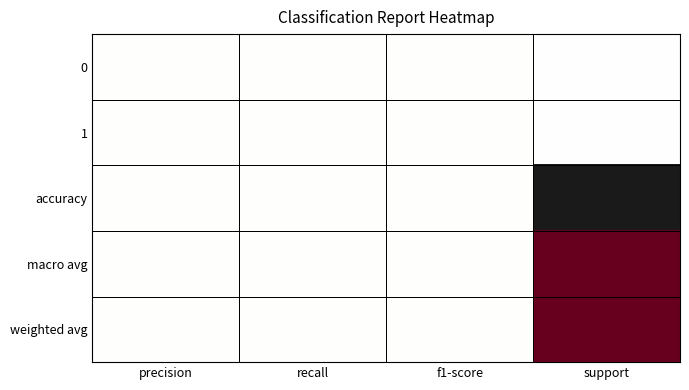

At which category is the sum across all series the highest?

support